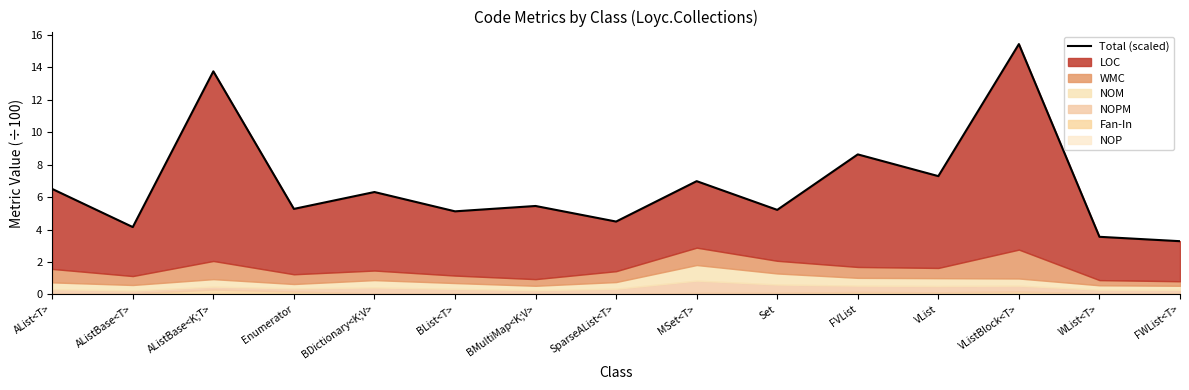

Which label corresponds to the smallest value in the chart?

FWList<T>